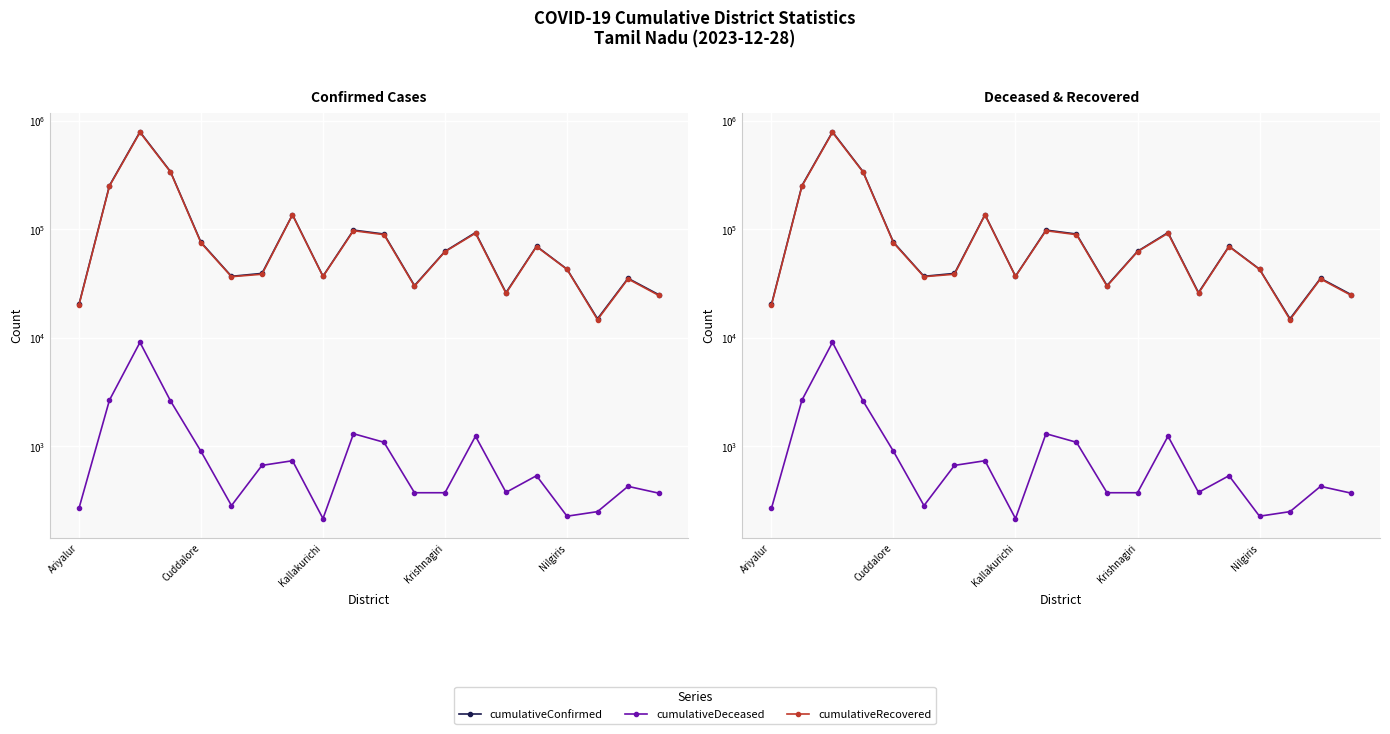

What is the difference between the maximum and minimum values in the cumulativeConfirmed series?

777643